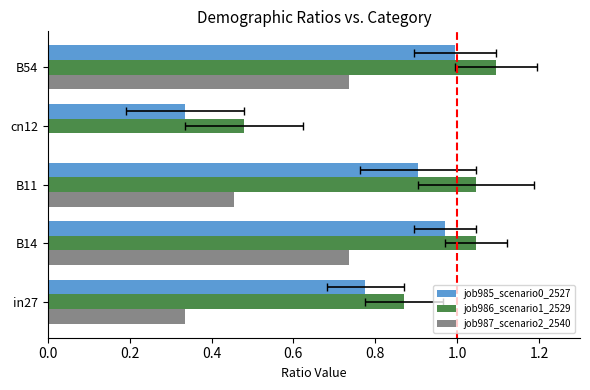

Which series has the largest total across all categories?

job986_scenario1_2529